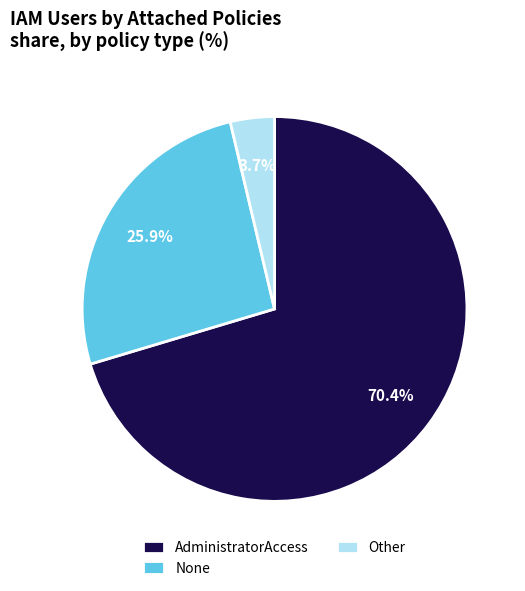

Rank the categories by value from lowest to highest.

Other, None, AdministratorAccess